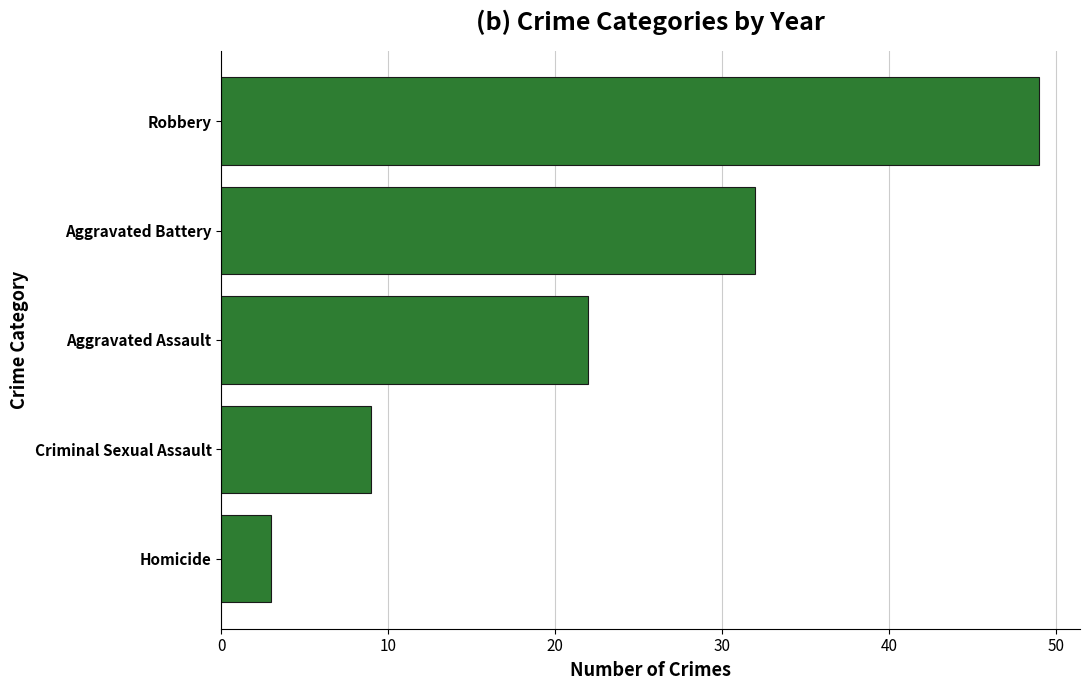

At which category does the chart reach its peak across all series?

Robbery